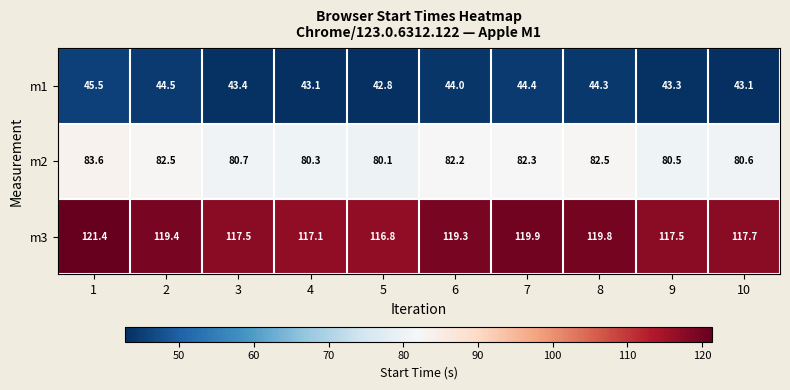

Reading left to right, what are all the values shown in this chart?

m1: 45.5	44.5	43.4	43.1	42.8	44.0	44.4	44.3	43.3	43.1
m2: 83.6	82.5	80.7	80.3	80.1	82.2	82.3	82.5	80.5	80.6
m3: 121.4	119.4	117.5	117.1	116.8	119.3	119.9	119.8	117.5	117.7